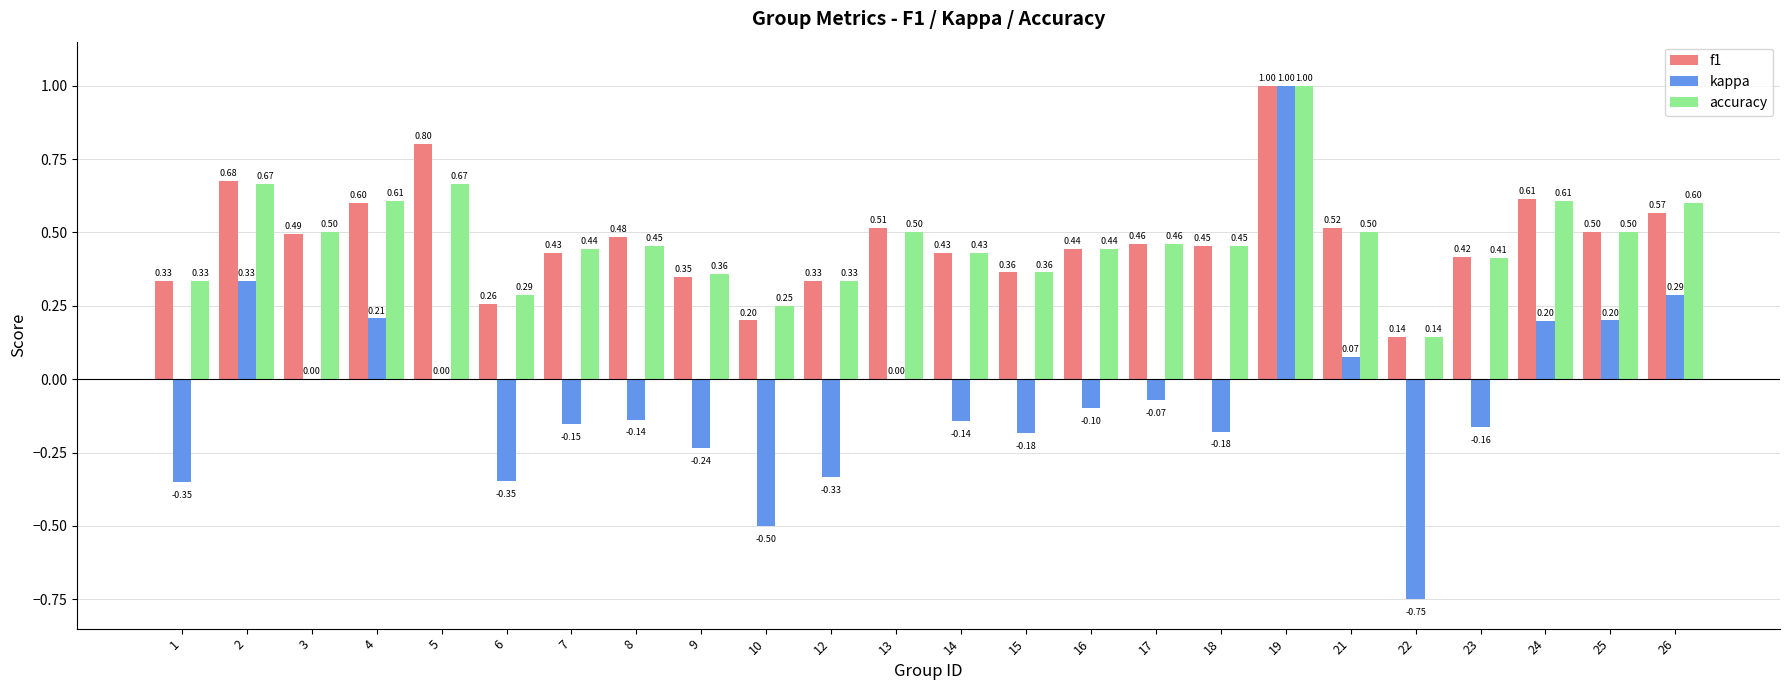

What is the sum of all f1 values?

11.4